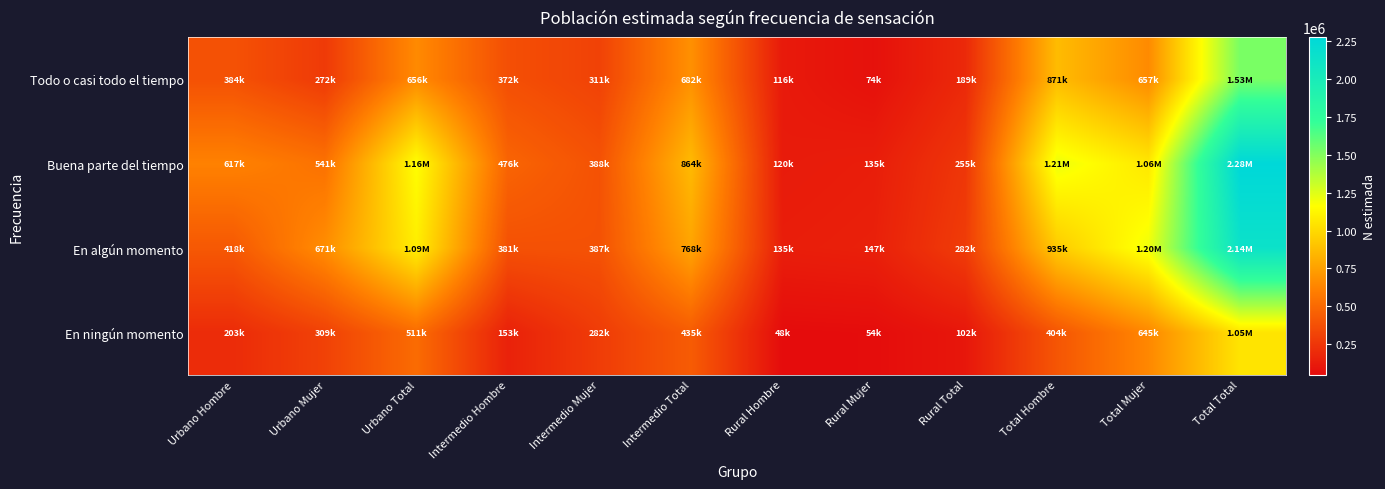

Count the number of categories in the chart.

12